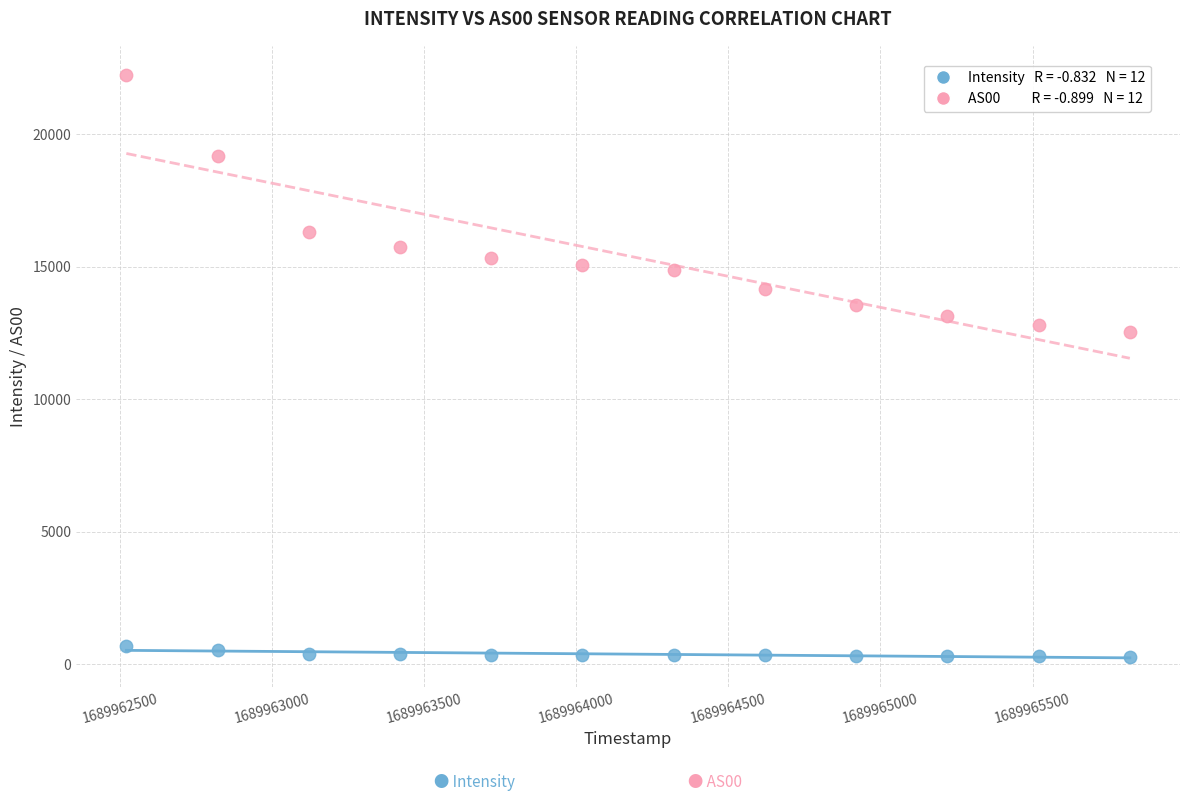

Across all series, what Y value is closest to 11266?

12528.0